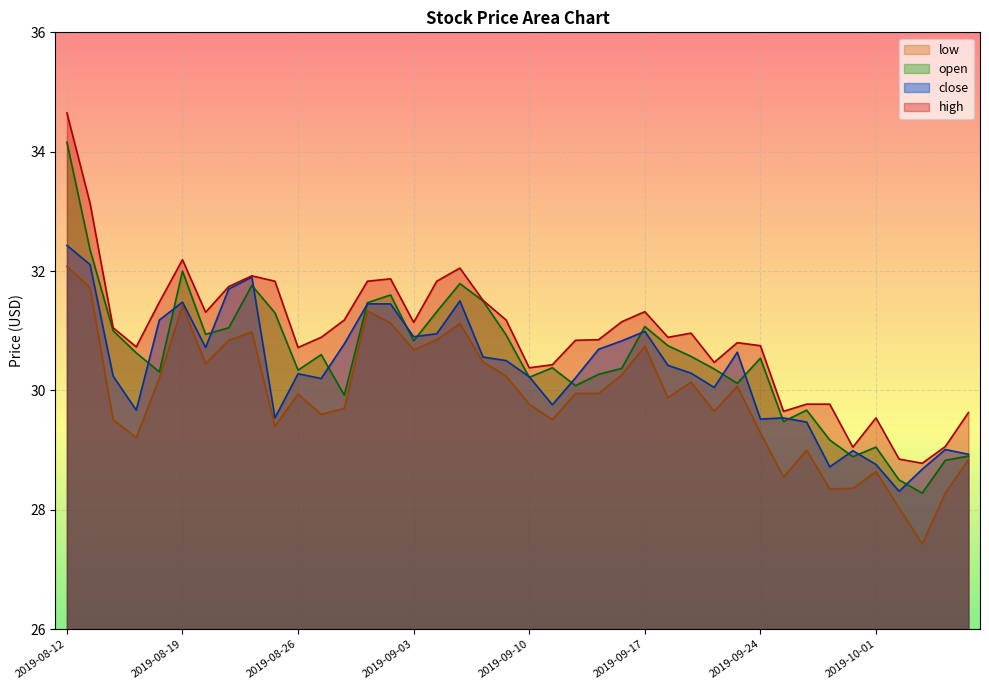

How many lines are shown in the chart?

4